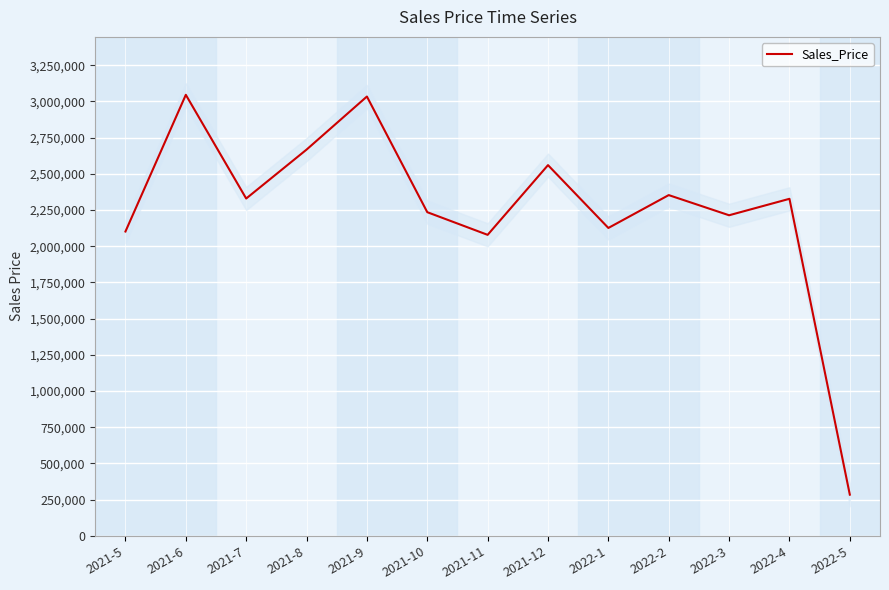

Between 2021-11 and 2021-9, which is larger?

2021-9